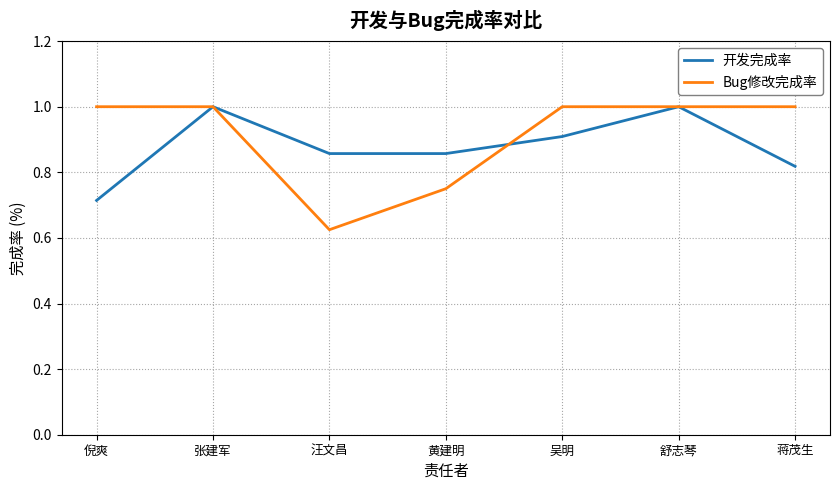

What position from the right is 汪文昌?

5